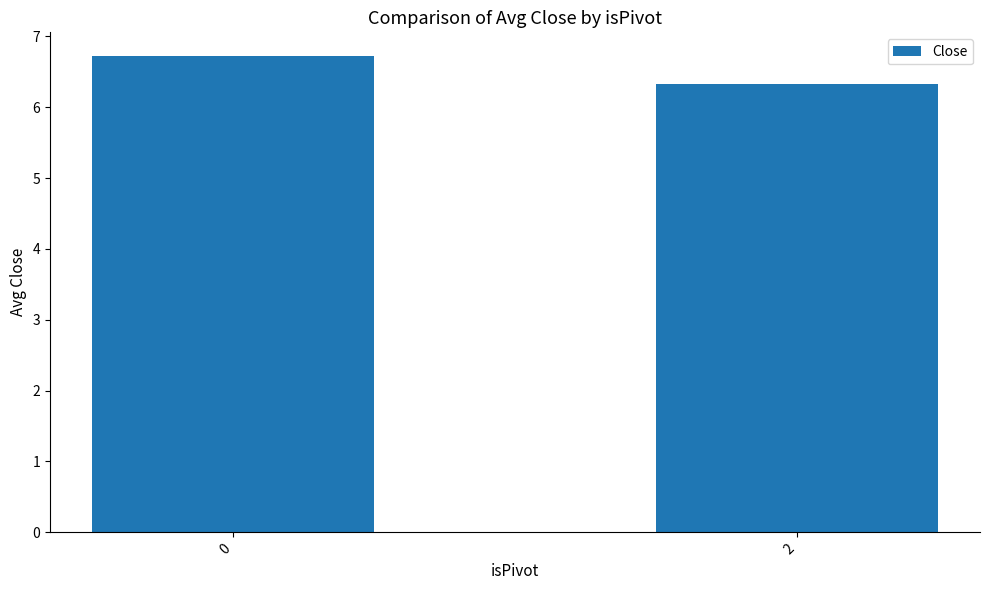

Reading right to left, transcribe all the data shown in this chart.

6.3	6.7